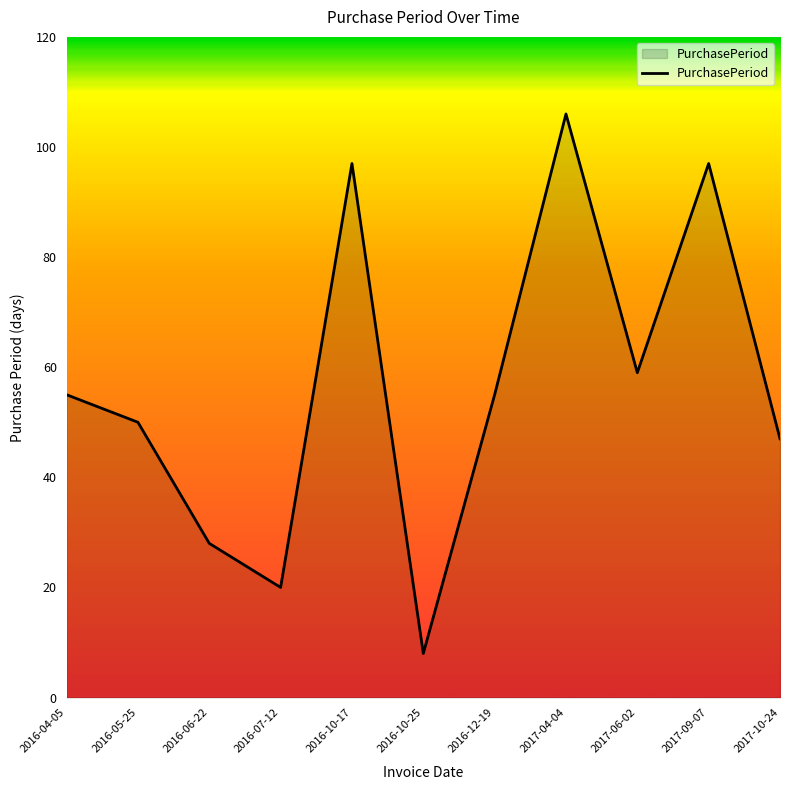

What position from the left is 2017-09-07?

10